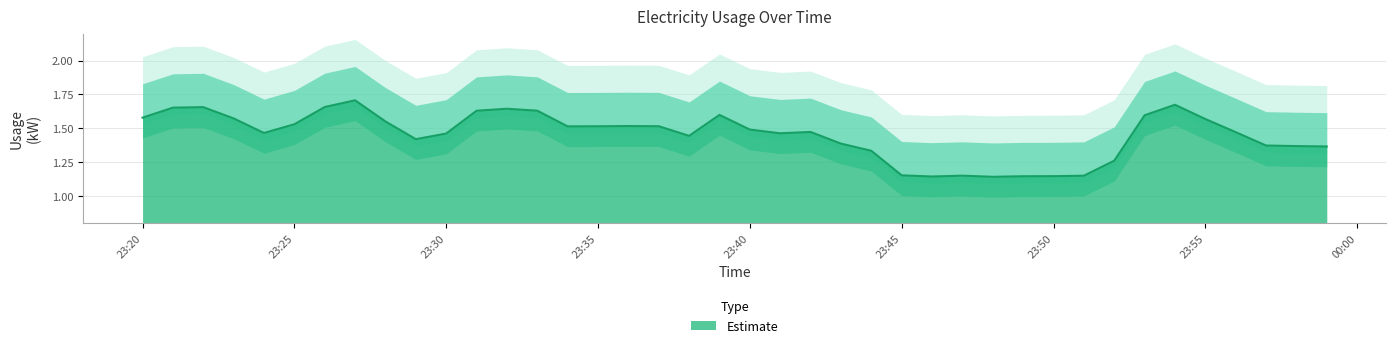

Count the number of data series in this chart.

1